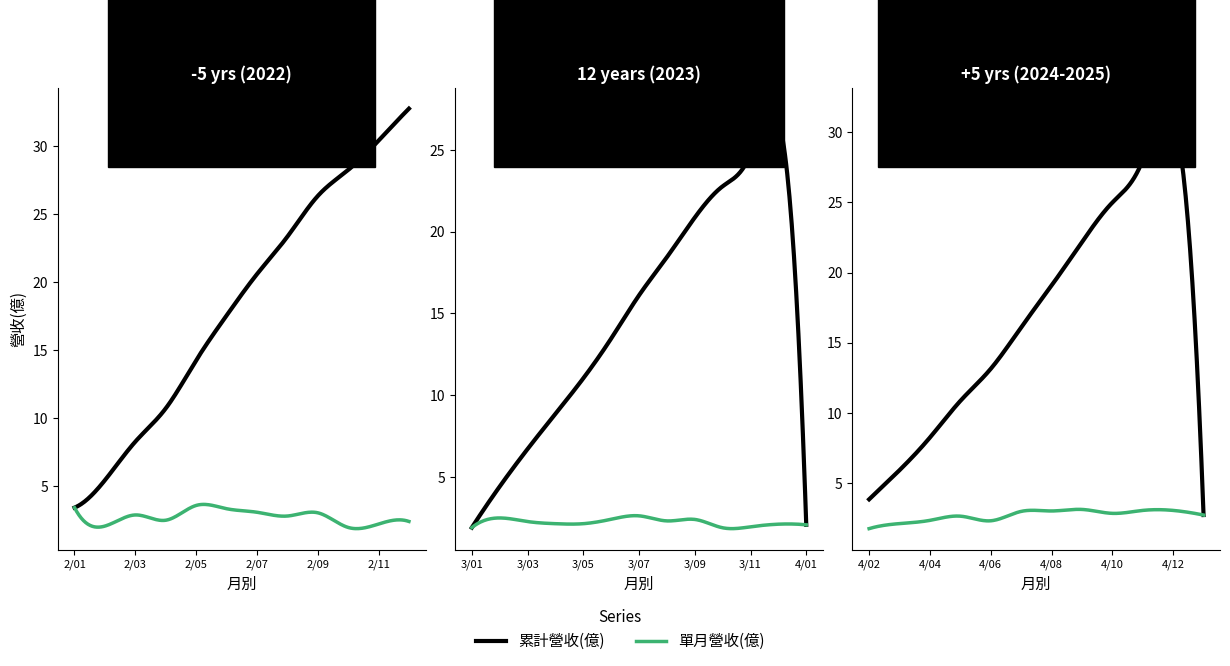

How many values in the 單月營收(億) series are below 2?

2